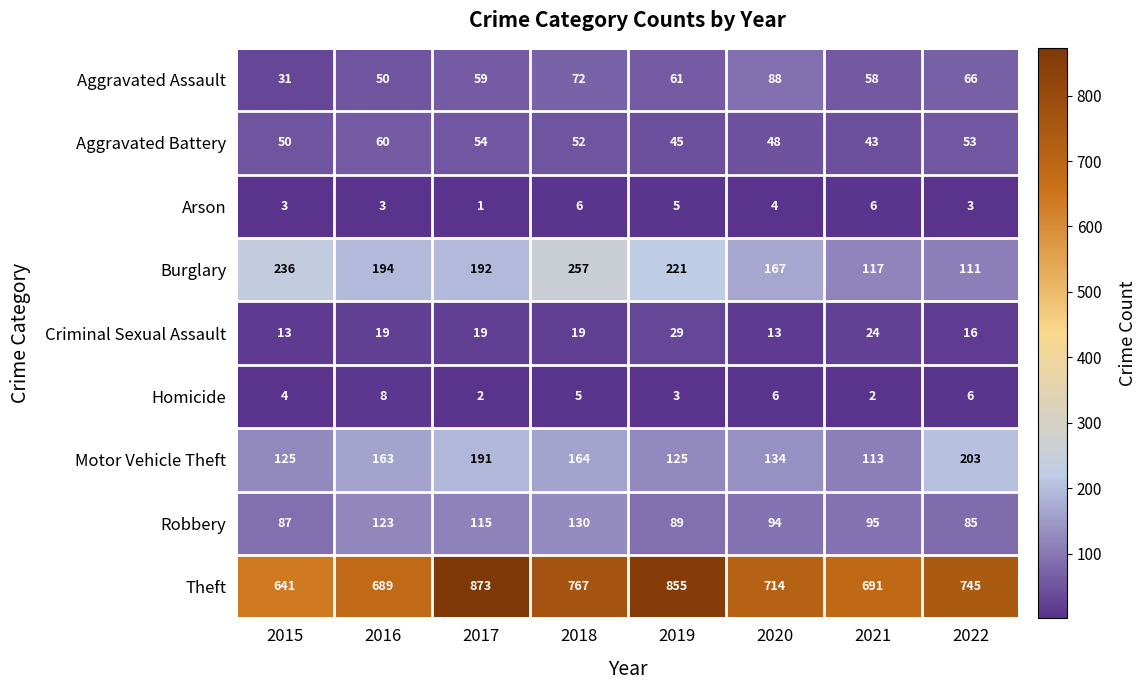

What is the approximate value of Theft at 2022, to the nearest 50?

750